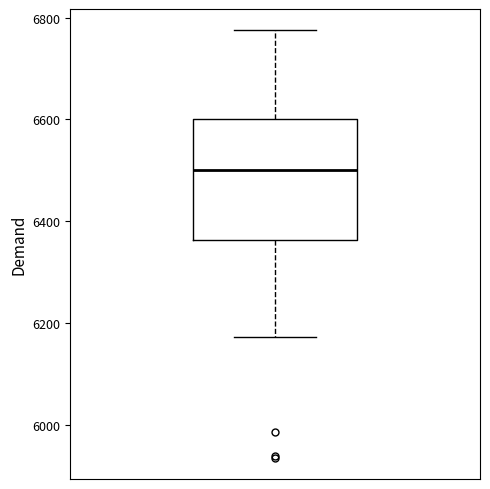

Read this box plot against the y-axis: the position of the median line, the range covered by the box, and the ends of both whiskers. The values are not printed on the chart, so give them approximately, as read against the axis.

median 6500, box 6360 to 6600, whiskers 6180 to 6780